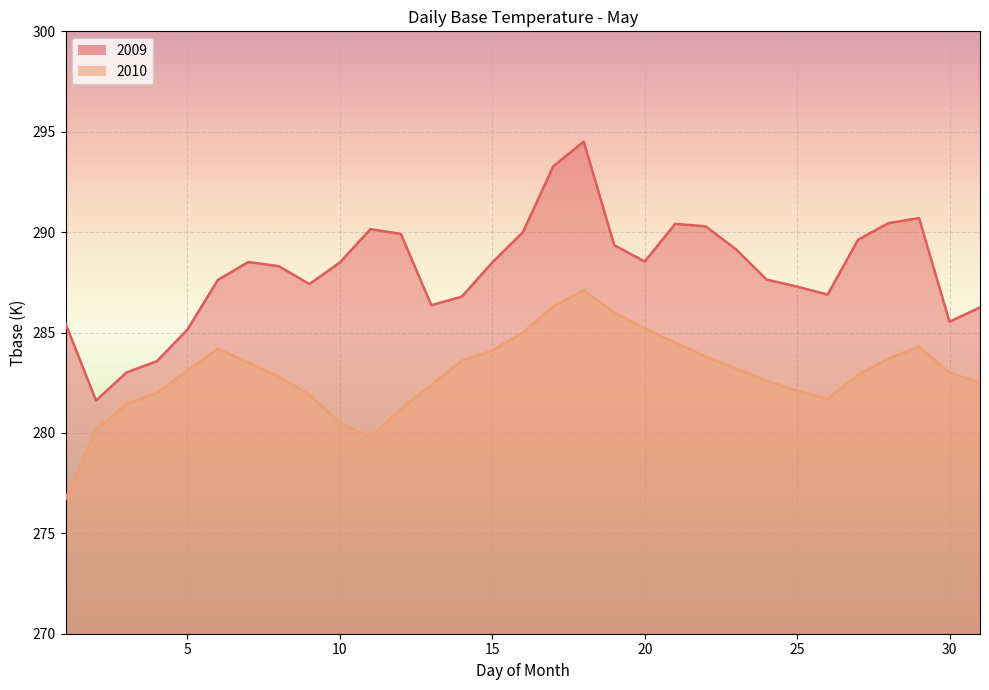

At which label does the data first exceed 288?

7